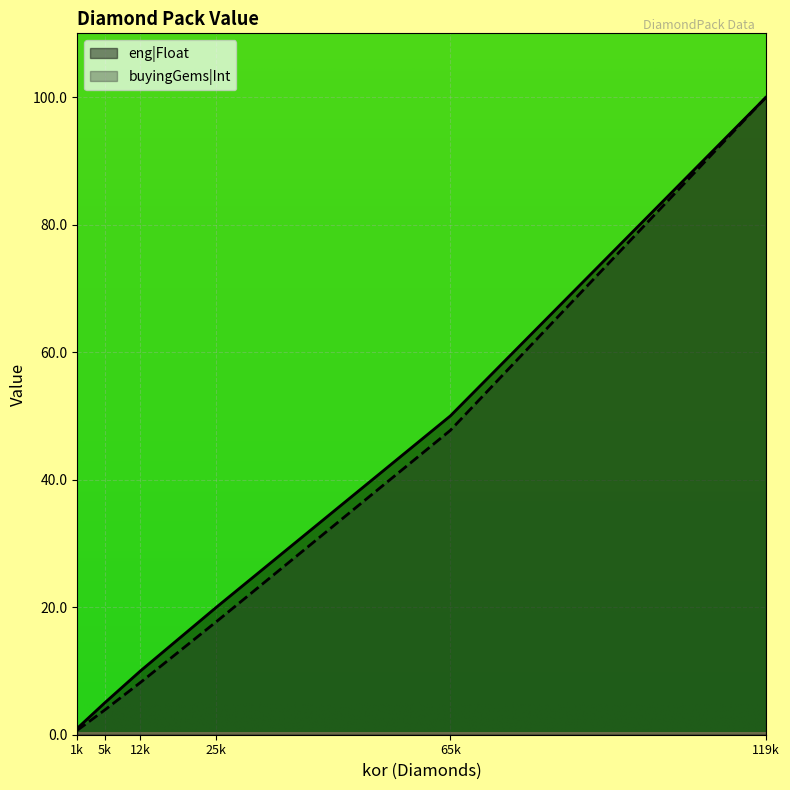

At which category does the chart reach its minimum across all series?

1k